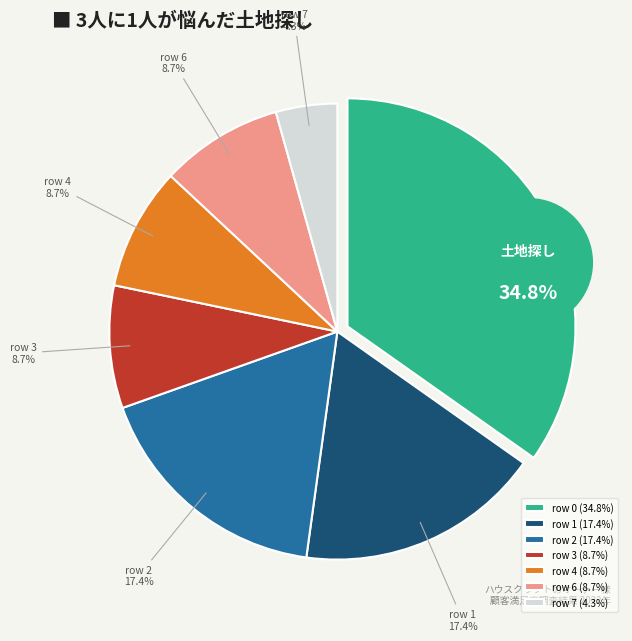

True or false: 3 accounts for 13% of the total.

False